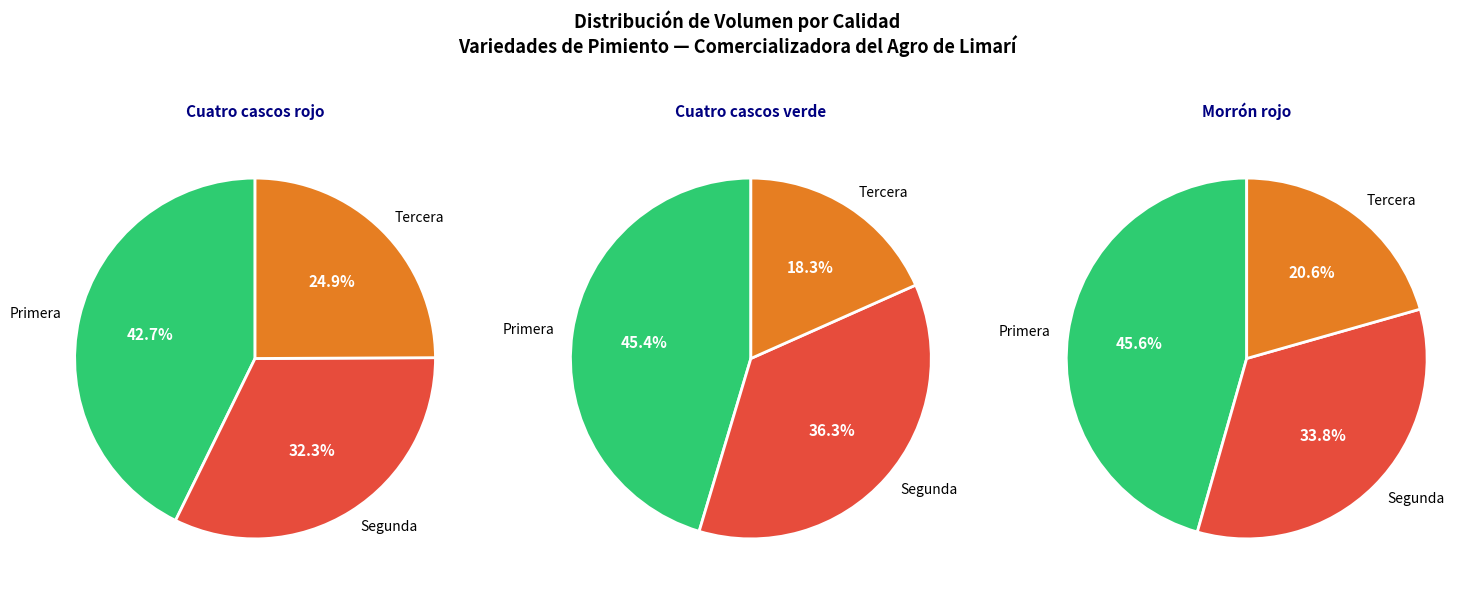

To the nearest percent, what is the difference between the Cuatro cascos verde and Cuatro cascos rojo slice percentages?

5%